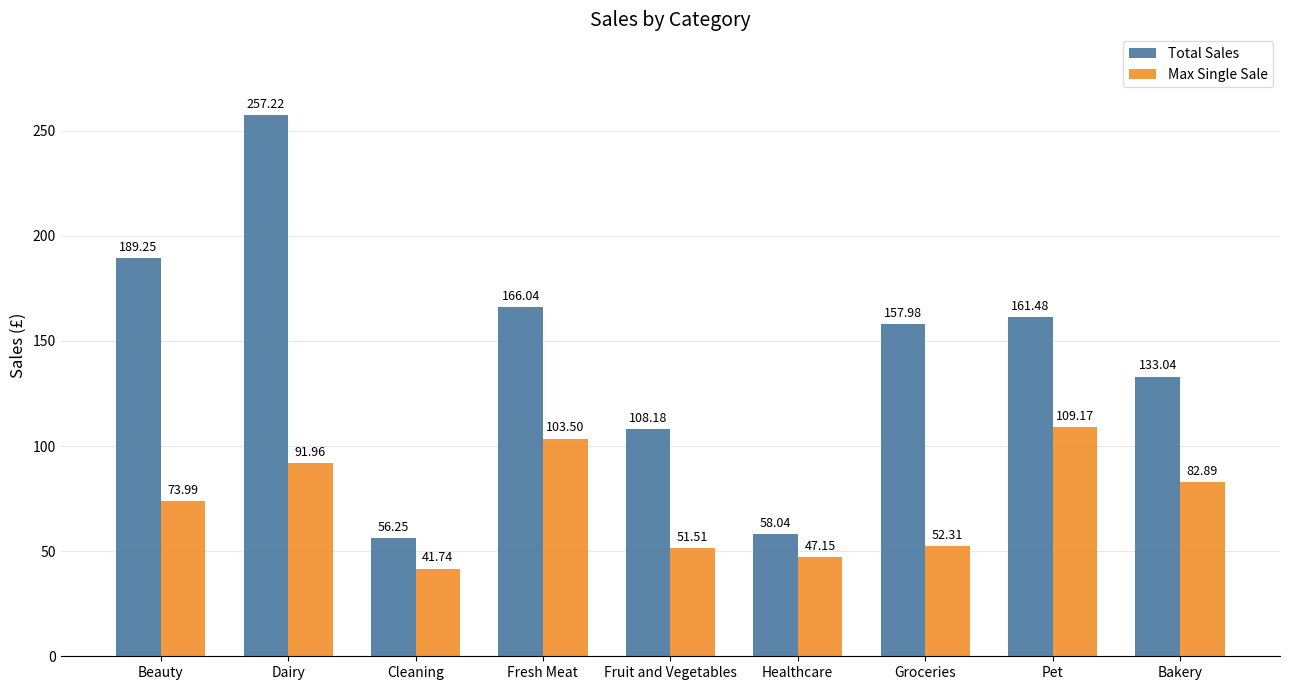

Which series has the largest range (max minus min)?

Total Sales